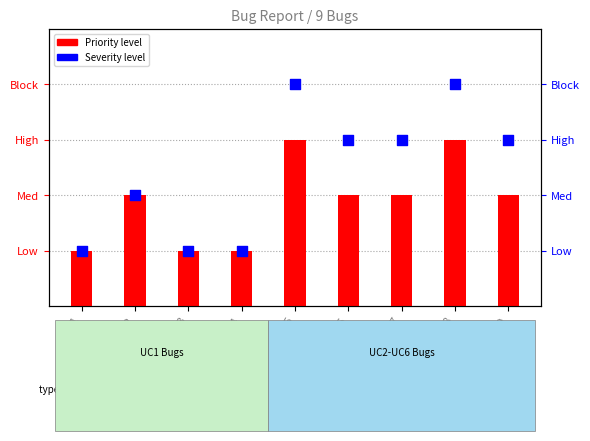

Which series contains the highest Y value?

Severity level